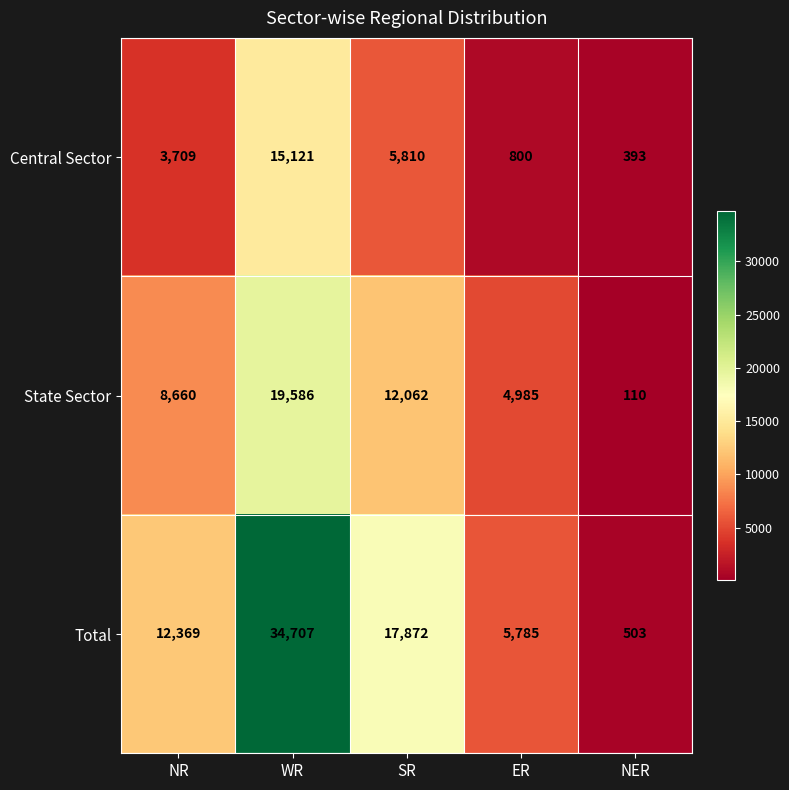

The value of Central Sector at NR is 6624. True or false?

False